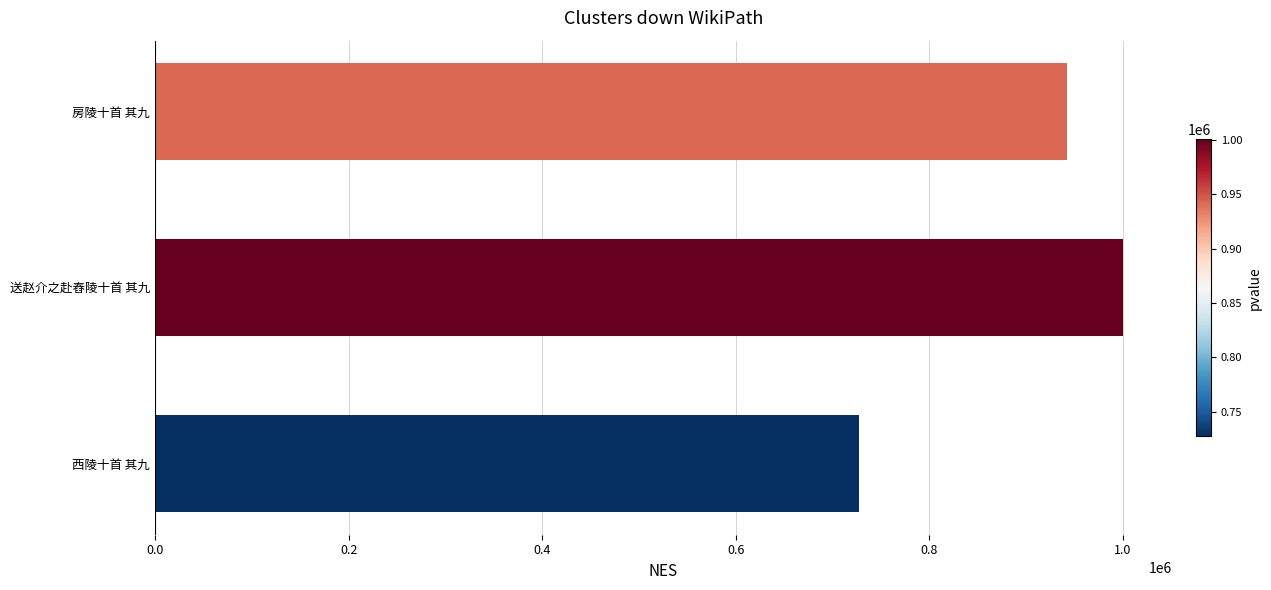

What is the change in value from 西陵十首 其九 to 送赵介之赴舂陵十首 其九?

+272916